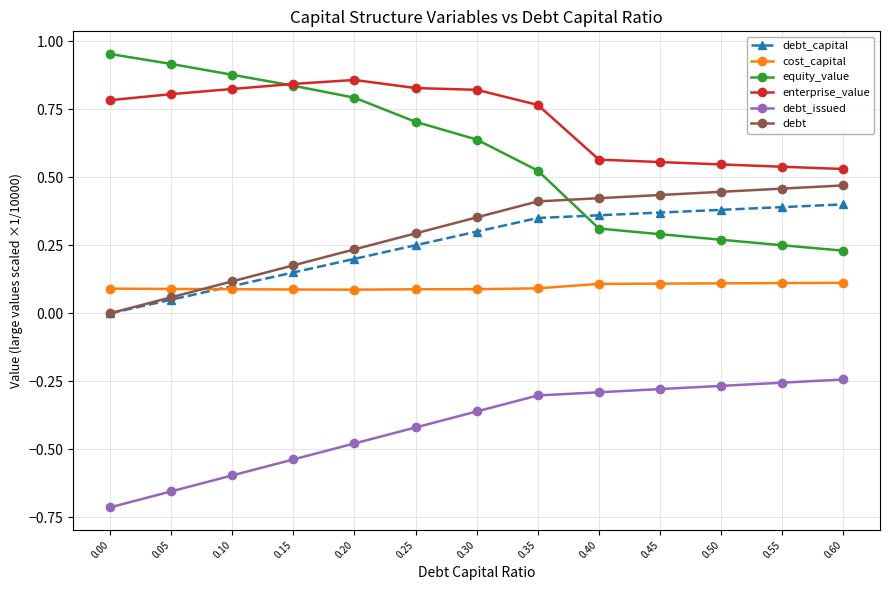

Is it true that enterprise_value equals 1.0 at 0.40?

False